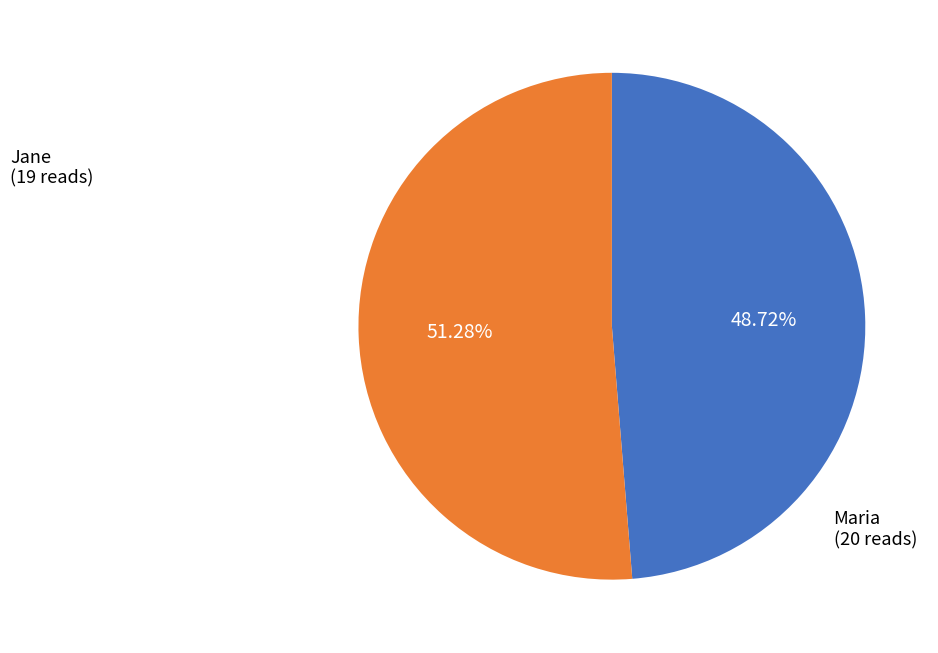

Does any single category account for the majority?

Yes